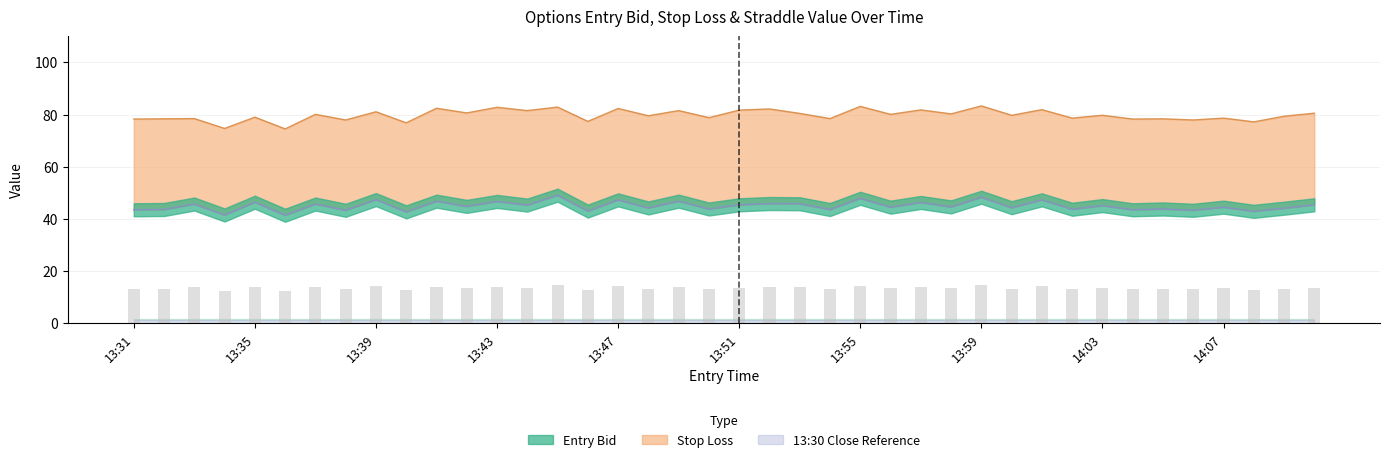

Reading right to left, what are all the values shown in this chart?

Entry Bid Line: 45.4	44.1	42.9	44.5	43.3	43.8	43.5	45.1	43.7	47.3	44.3	48.3	44.6	46.3	44.5	47.9	43.6	45.8	45.9	45.4	43.8	46.8	44.2	47.3	43.0	49.1	45.3	46.7	44.8	46.8	42.7	47.4	43.3	45.7	41.4	46.4	41.5	45.7	43.6	43.5
Stop Loss Line: 80.5	79.4	77.2	78.7	77.9	78.4	78.3	79.7	78.7	81.9	79.7	83.3	80.3	81.8	80.1	83.2	78.5	80.5	82.2	81.7	78.8	81.5	79.6	82.3	77.4	82.9	81.5	82.8	80.6	82.4	76.9	81.1	77.9	80.1	74.5	79.0	74.7	78.5	78.4	78.3
Entry Bid Bars: 13.6	13.2	12.9	13.3	13.0	13.1	13.0	13.5	13.1	14.2	13.3	14.5	13.4	13.9	13.3	14.4	13.1	13.7	13.8	13.6	13.1	14.0	13.3	14.2	12.9	14.7	13.6	14.0	13.4	14.0	12.8	14.2	13.0	13.7	12.4	13.9	12.4	13.7	13.1	13.0